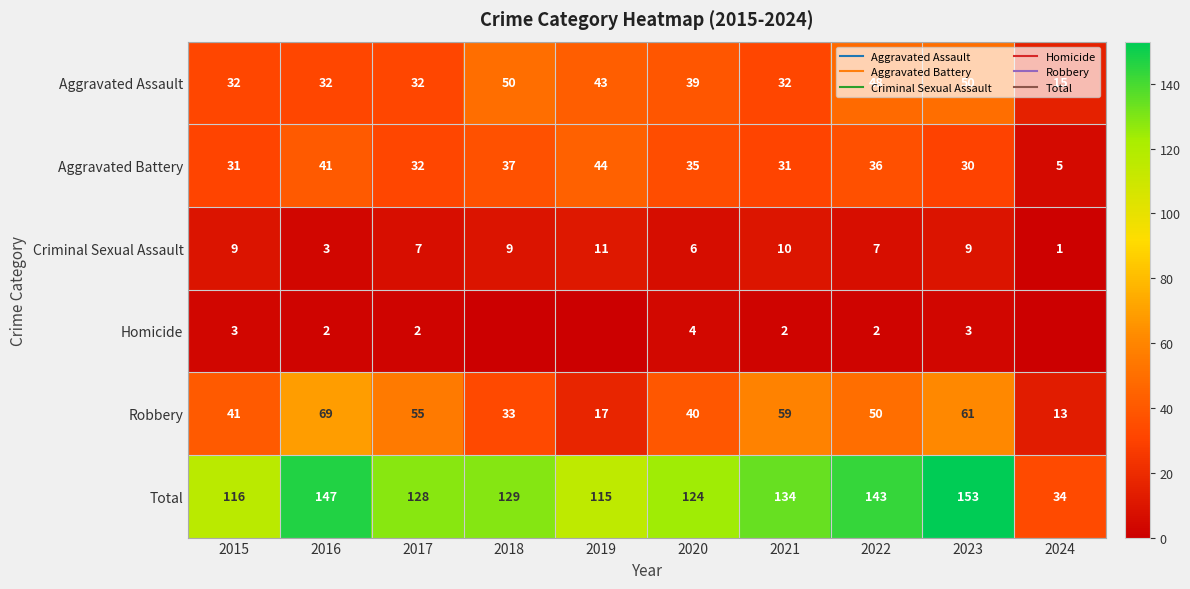

What is the difference between the maximum and minimum values in the Total series?

119